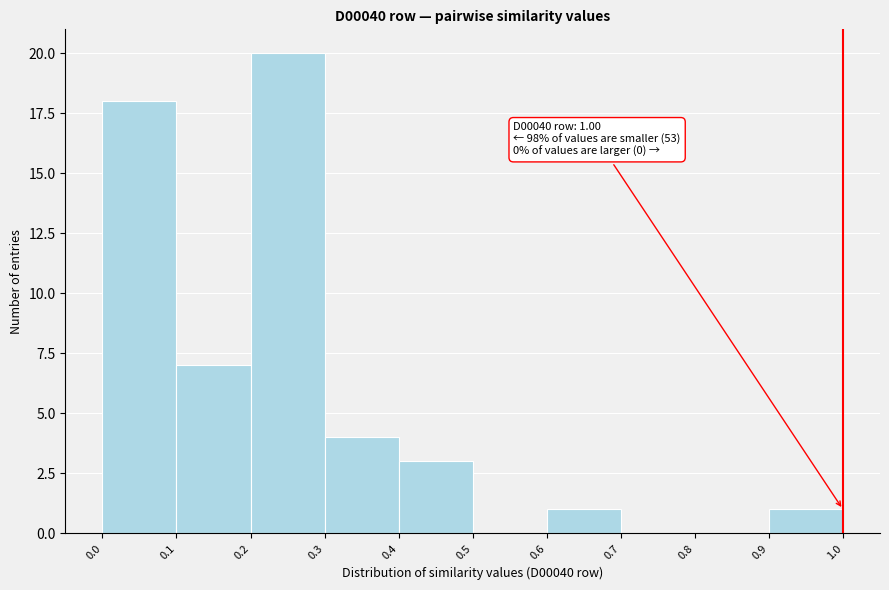

Over which range of the x-axis is the bar tallest?

0.2 to 0.3